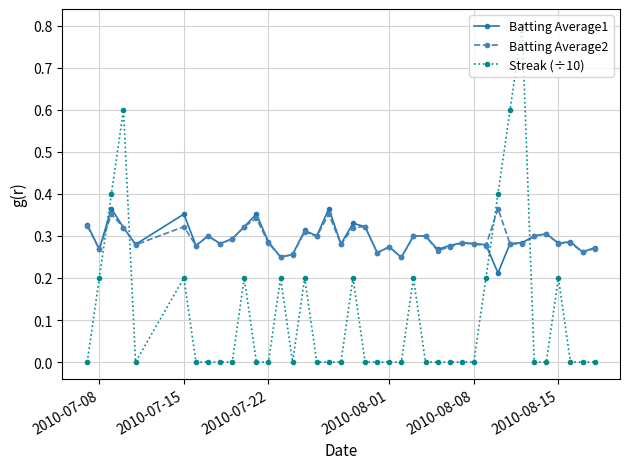

True or false: Batting Average2 has more than 0 interior local peaks.

True